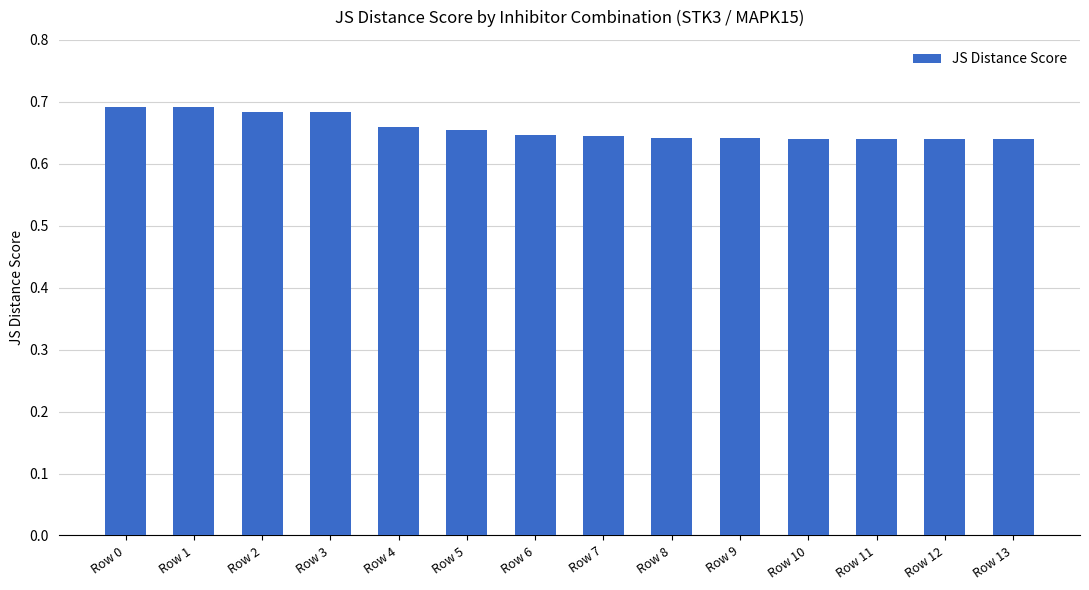

What is the sum of the values at Row 6 and Row 12?

1.3